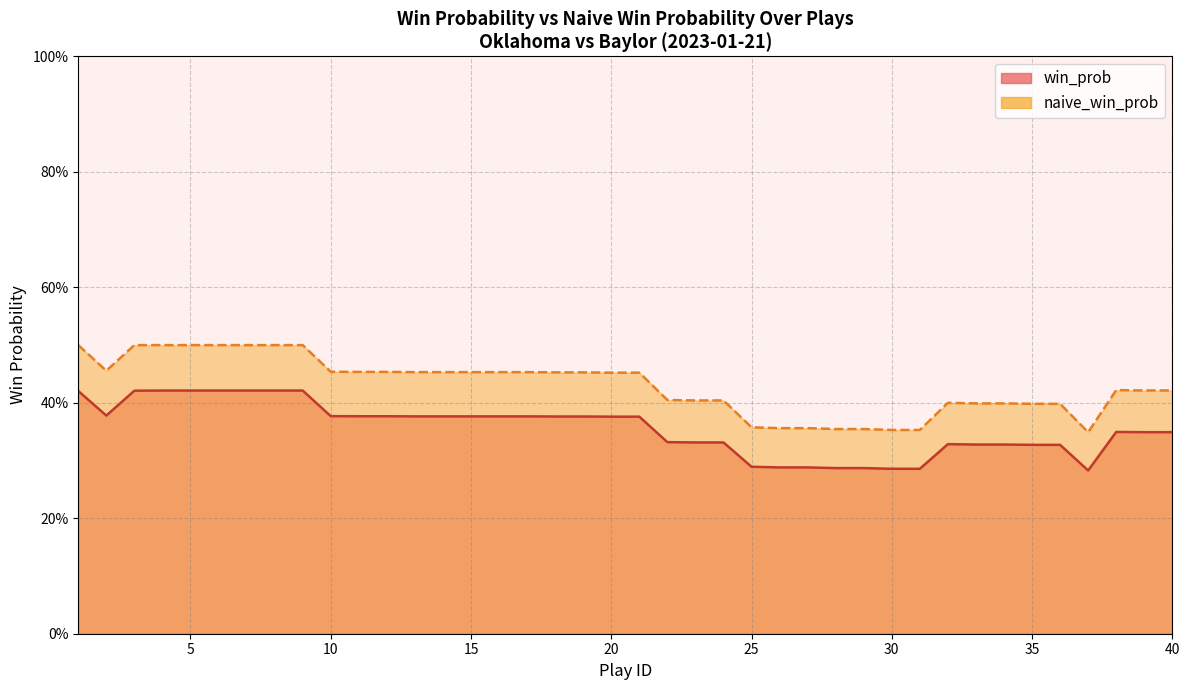

Between 30 and 18, which is larger?

18